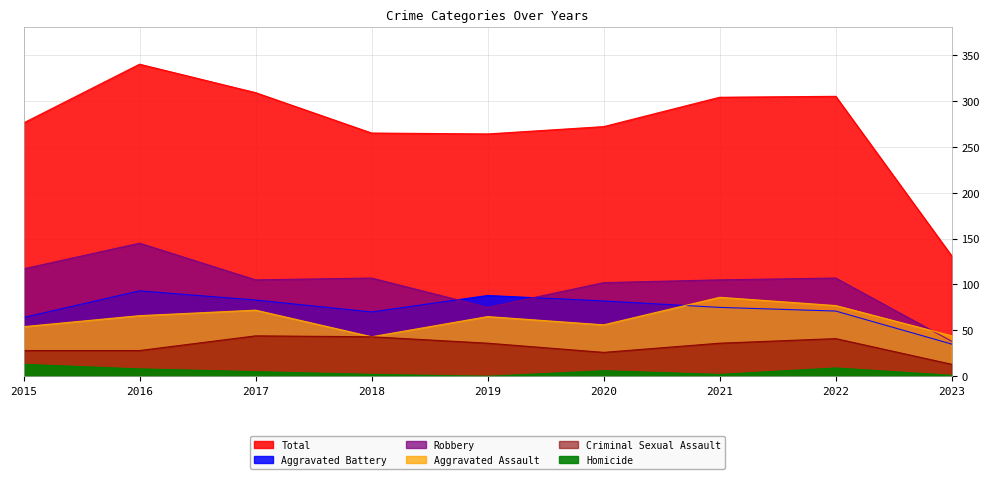

What is the maximum value for Robbery?

145